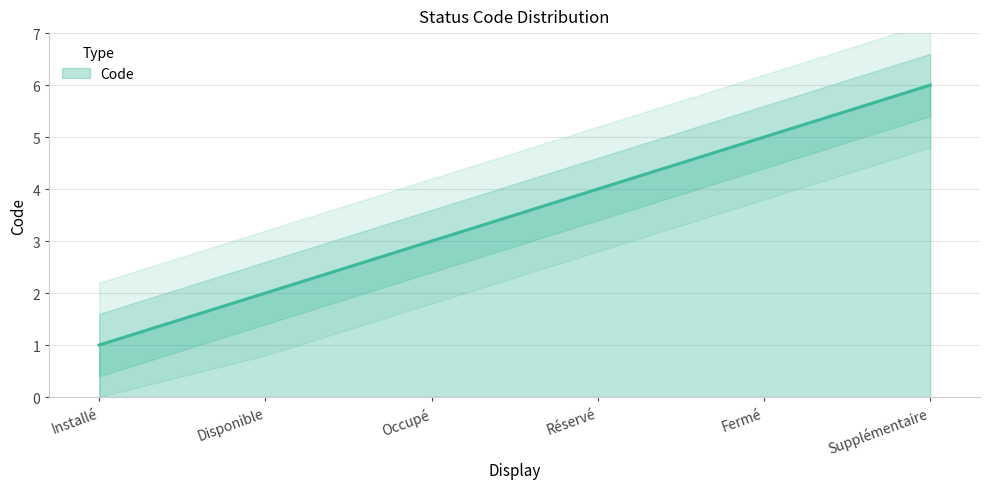

Does the chart display data point markers on the line(s)?

No